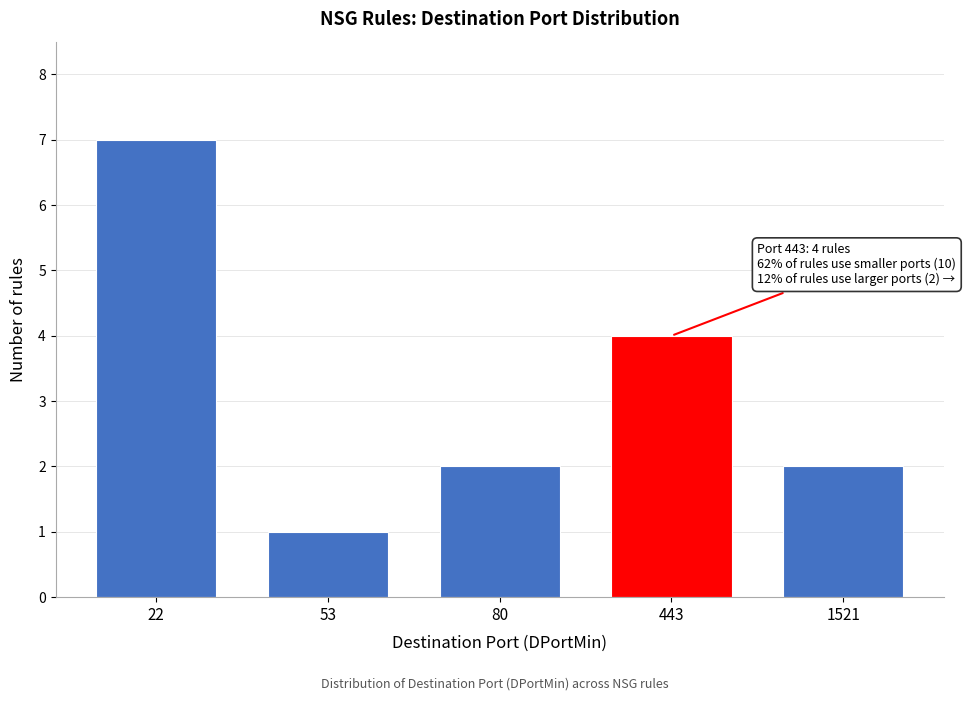

Reading right to left, extract all data points from this chart.

2	4	2	1	7